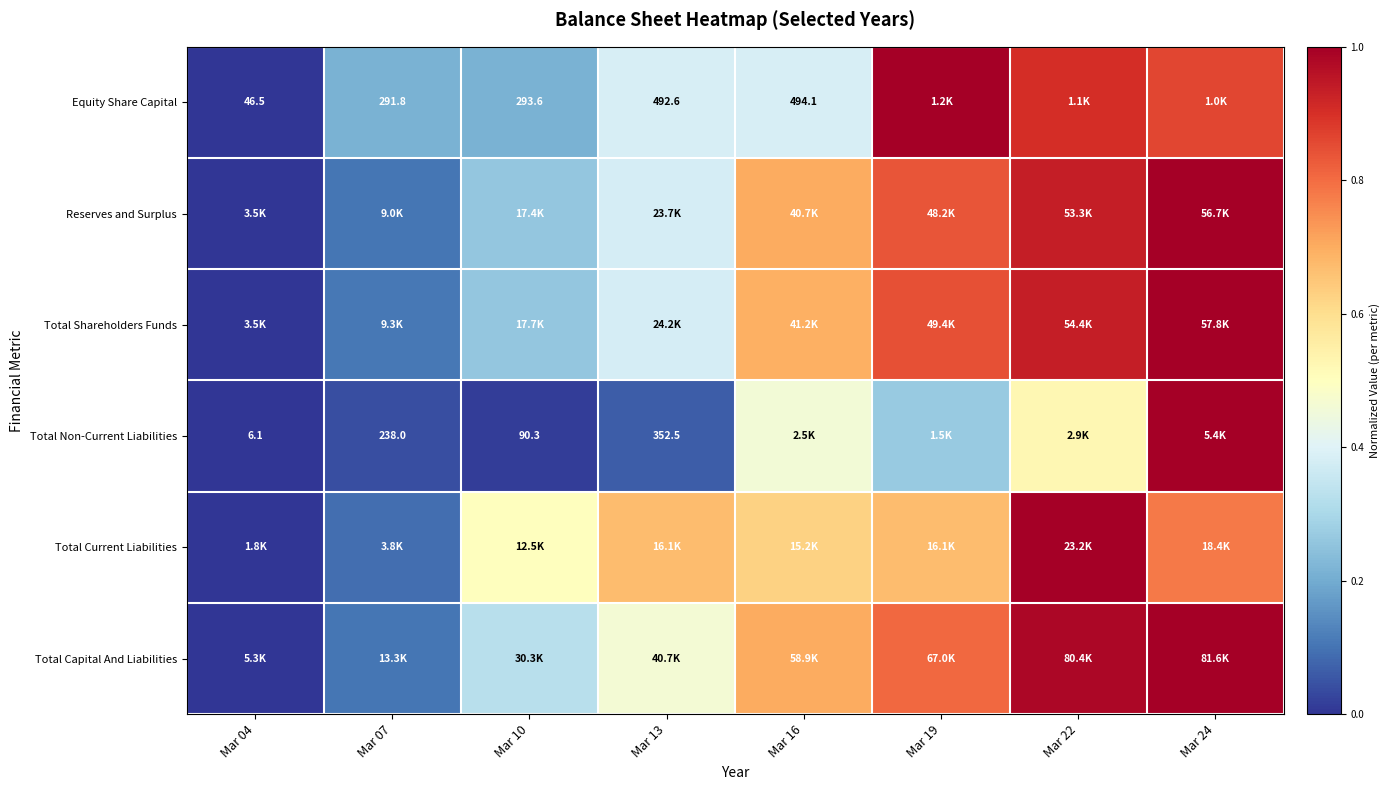

At which category is the sum across all series the highest?

Mar 24